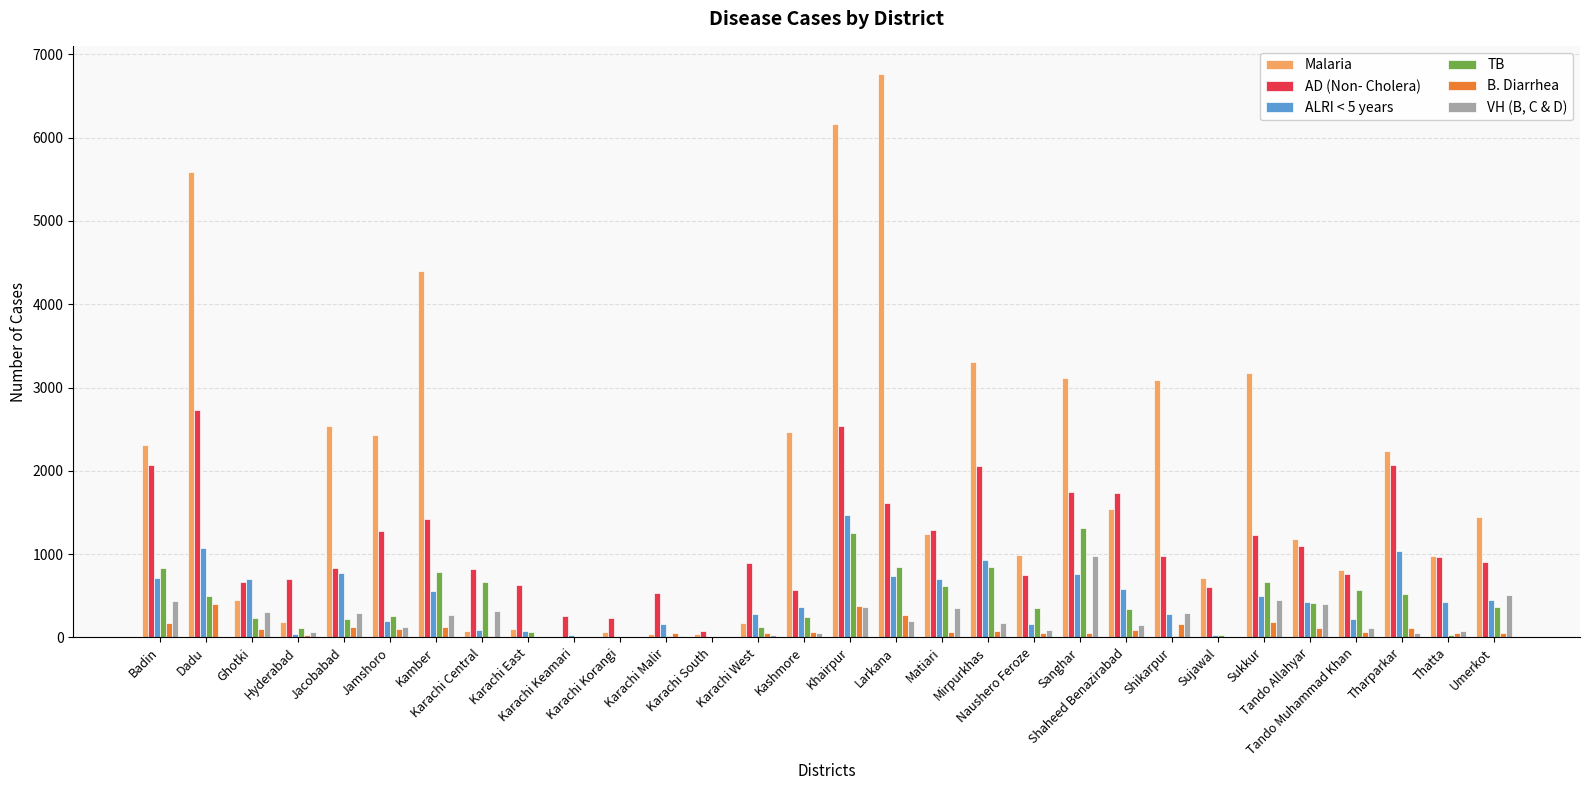

What is the sum of all VH (B, C & D) values?

6137